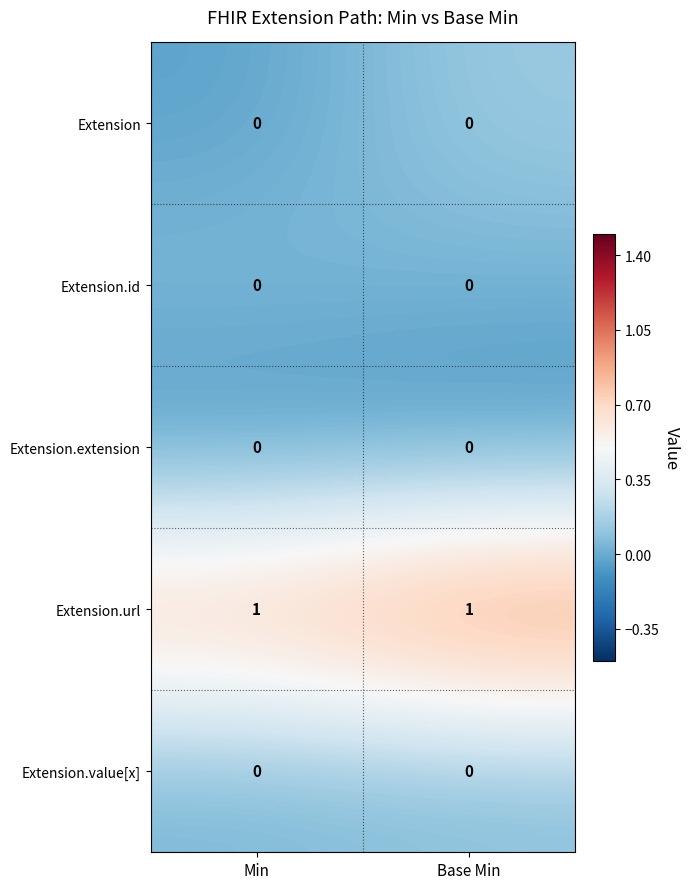

The Extension.url series shows 1 at Min. True or false?

True